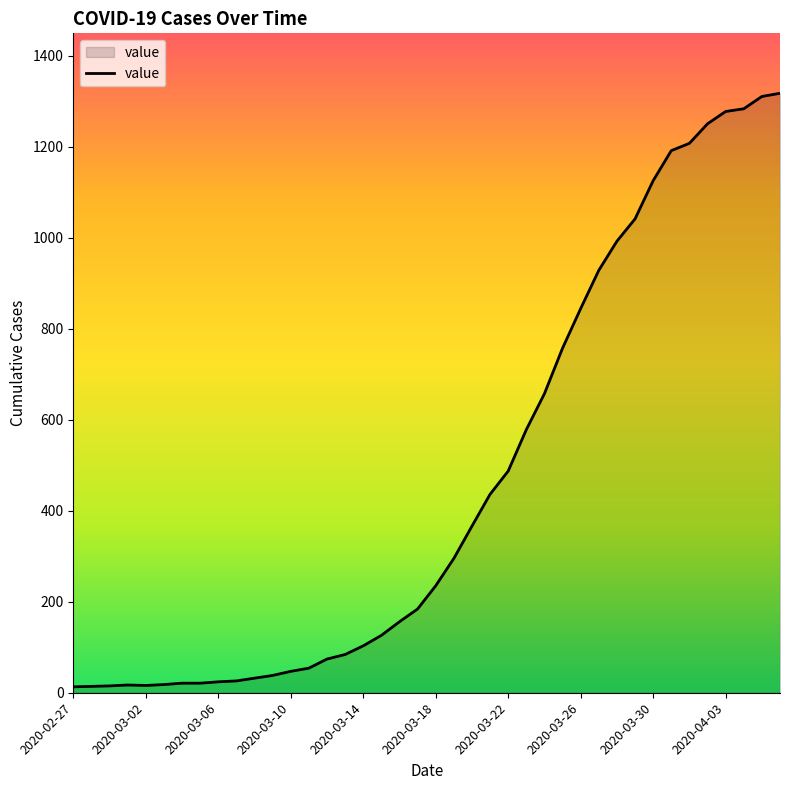

What is the maximum value shown in the chart?

1317